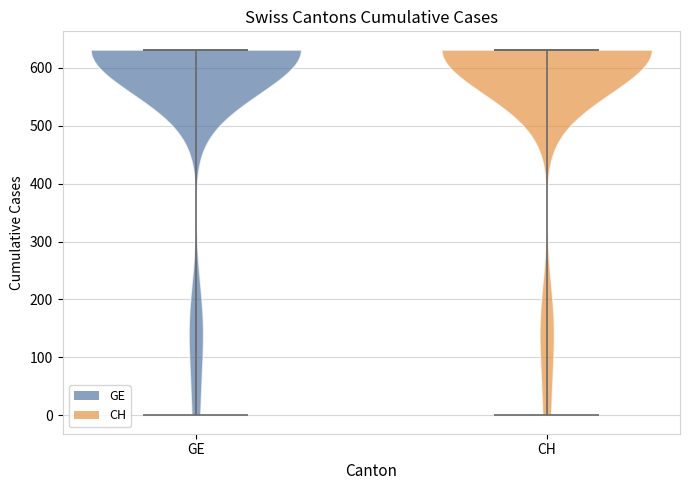

Reading left to right, read every violin against the y-axis: where its median line is, and the lowest and highest points it reaches. The values are not printed on the chart, so give them approximately, as read against the axis.

GE: median line 630, lowest point 0, highest point 630
CH: median line 630, lowest point 0, highest point 630